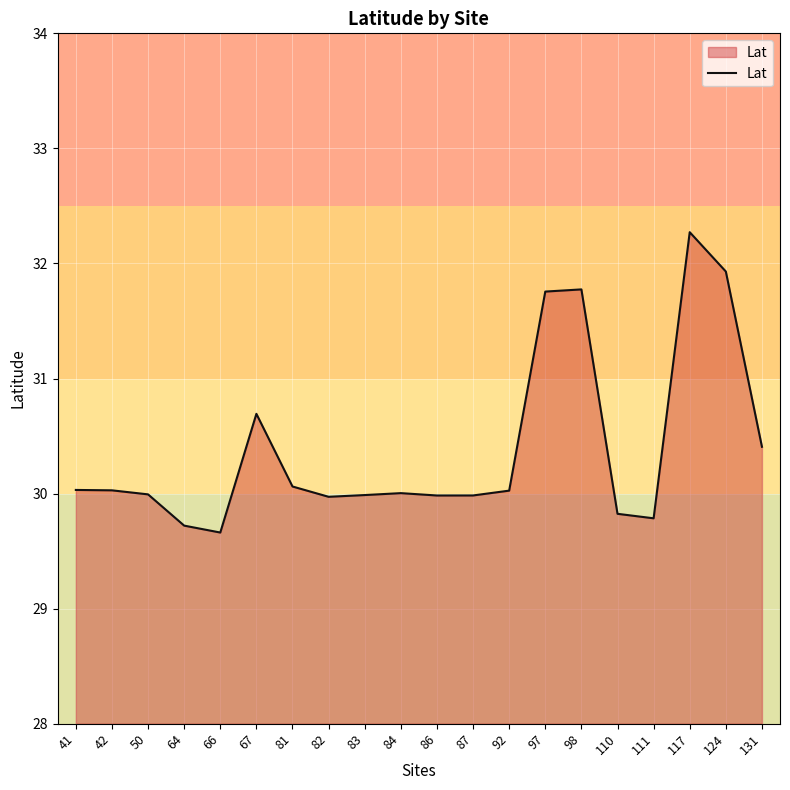

Reading left to right, transcribe all the data shown in this chart.

30.0	30.0	30.0	29.7	29.7	30.7	30.1	30.0	30.0	30.0	30.0	30.0	30.0	31.8	31.8	29.8	29.8	32.3	31.9	30.4